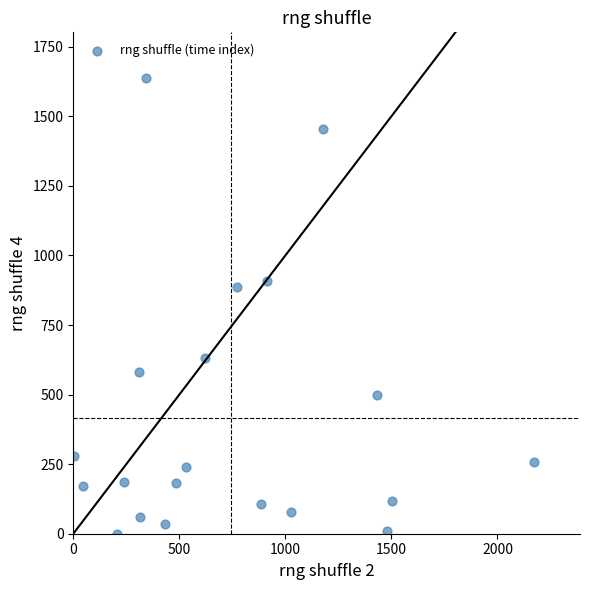

What Y value in the scatter plot is closest to 819?

887